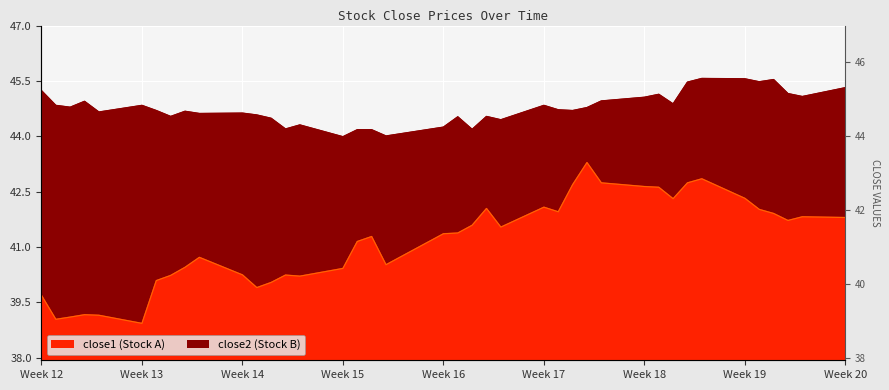

The close2 series shows 25.6 at 12. True or false?

False